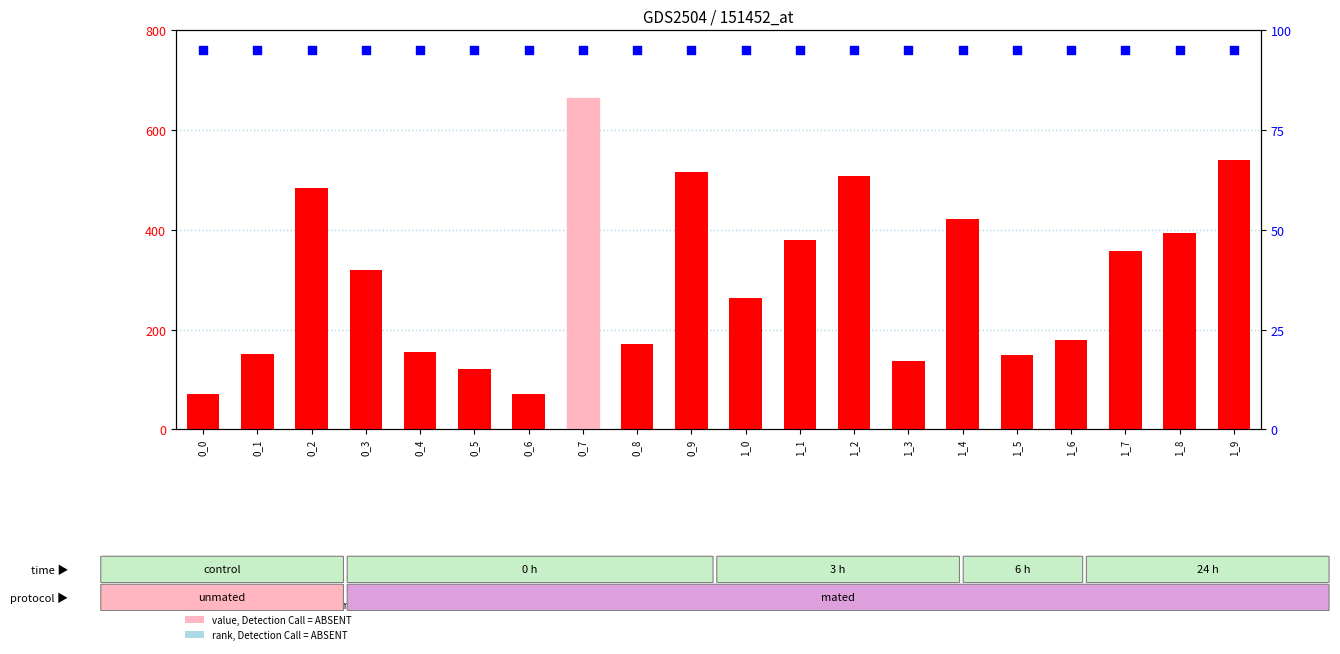

Is the value of count at 1_9 greater than the value of percentile rank within the sample at 1_5?

Yes